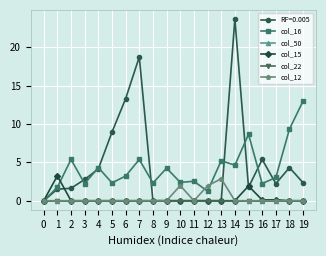

True or false: col_12 and col_15 cross at least once.

False